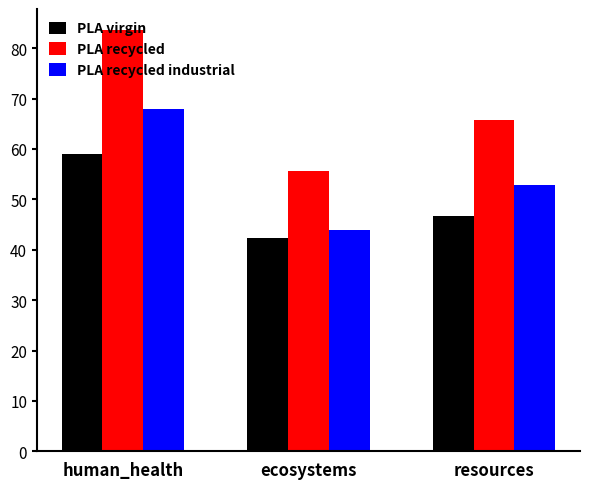

What is the difference between the maximum and minimum values in the PLA recycled industrial series?

24.0